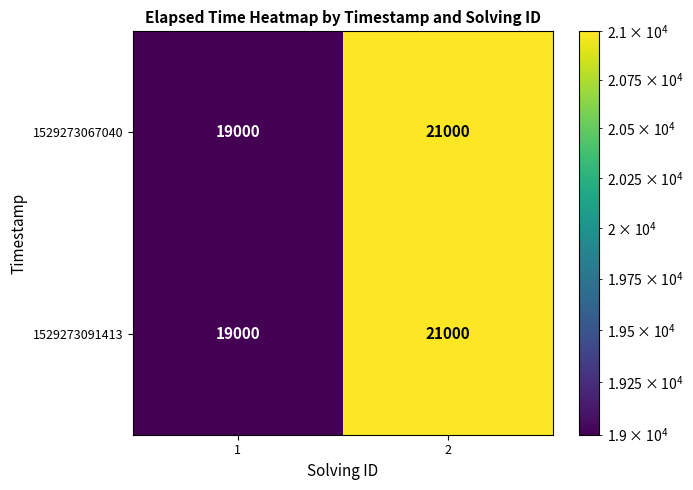

List the labels in order of 1529273091413 value, smallest first.

1, 2